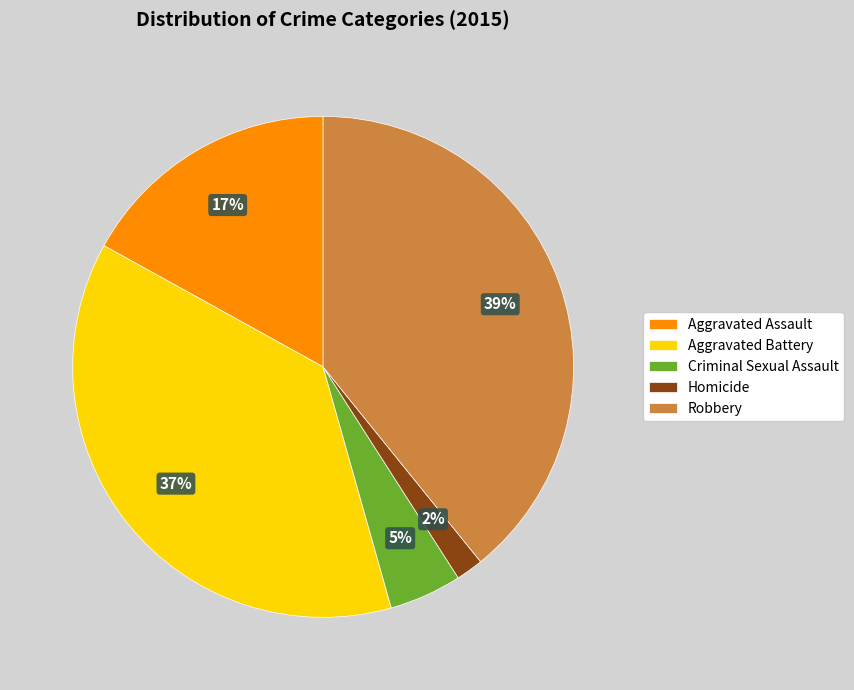

Count the number of slices in the pie.

5